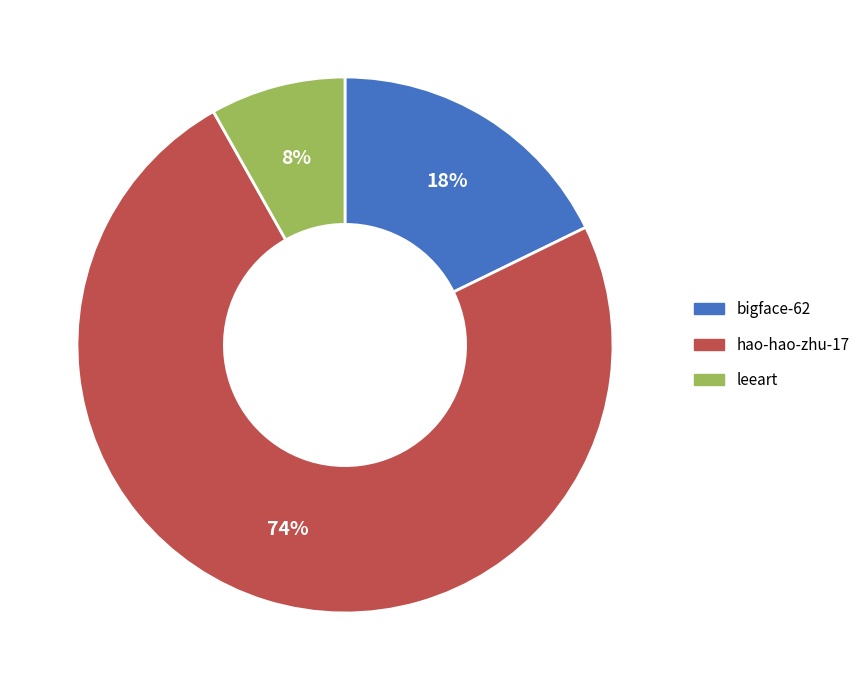

Do bigface-62 and hao-hao-zhu-17 together represent more than half of the pie?

Yes